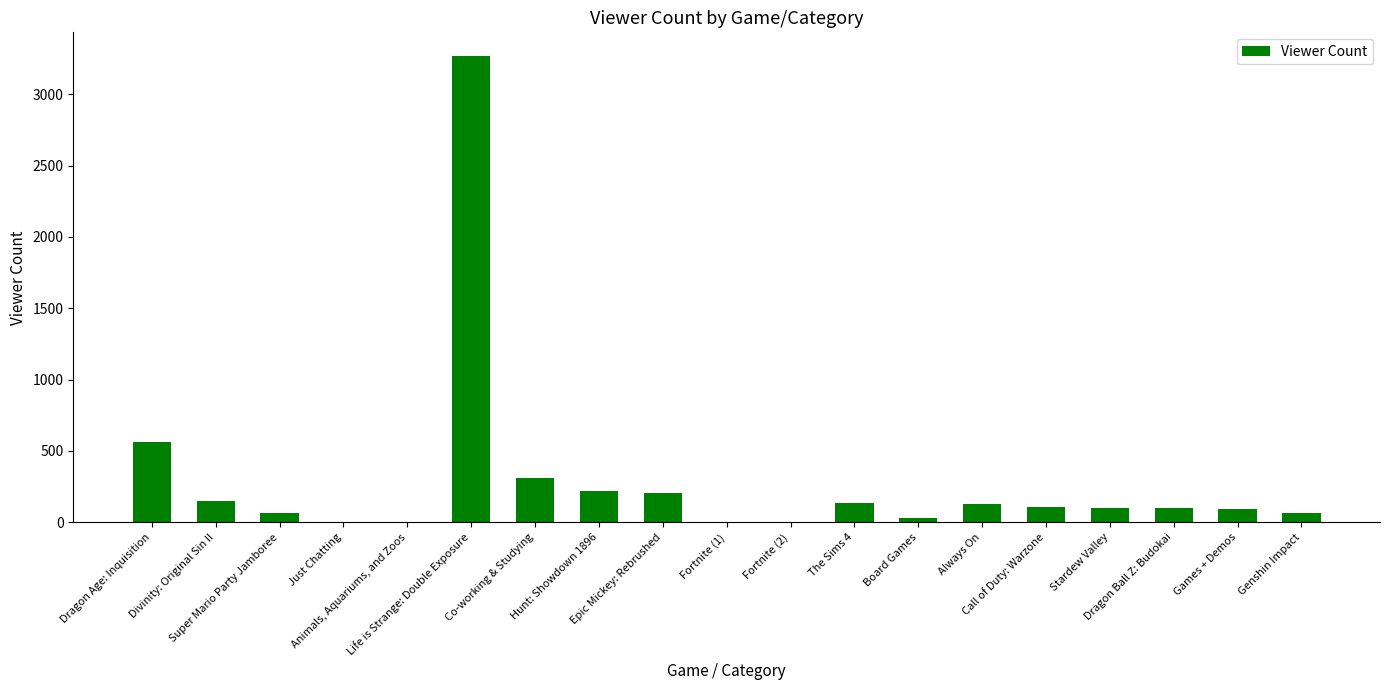

What is the maximum value shown in the chart?

3271